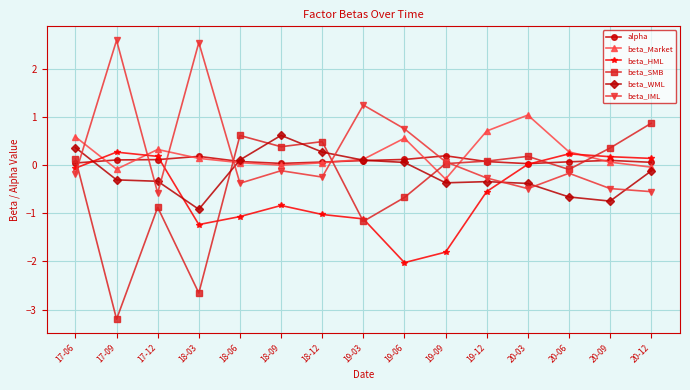

What is the label of the 10th point from the left?

19-09